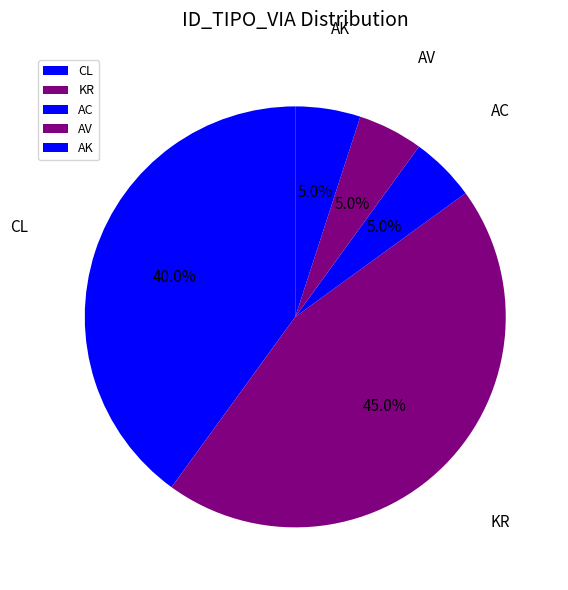

Approximately how many times larger is the value at CL compared to KR?

0.9